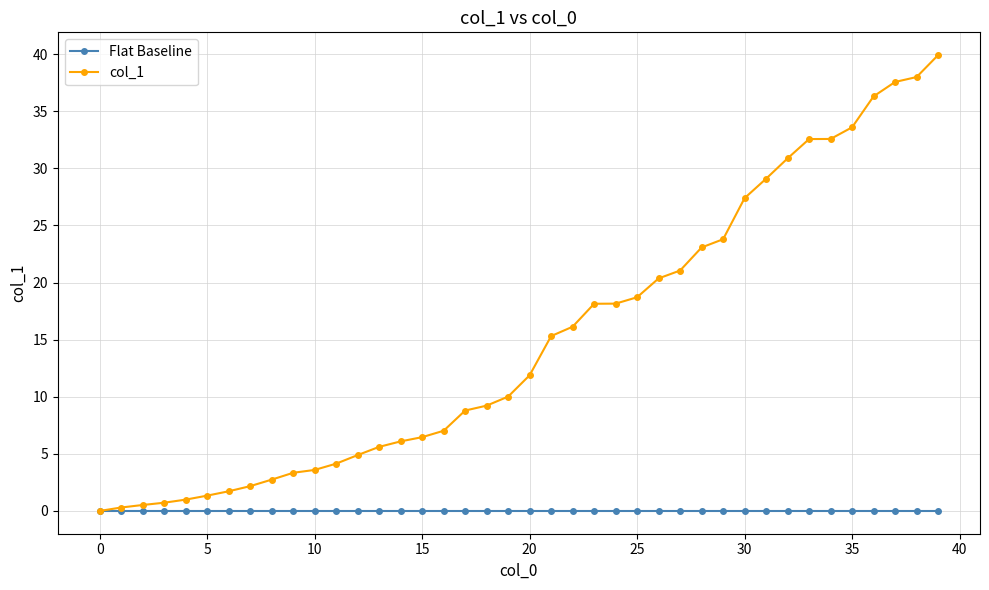

List the series in order of their overall mean, lowest first.

Flat Baseline, col_1